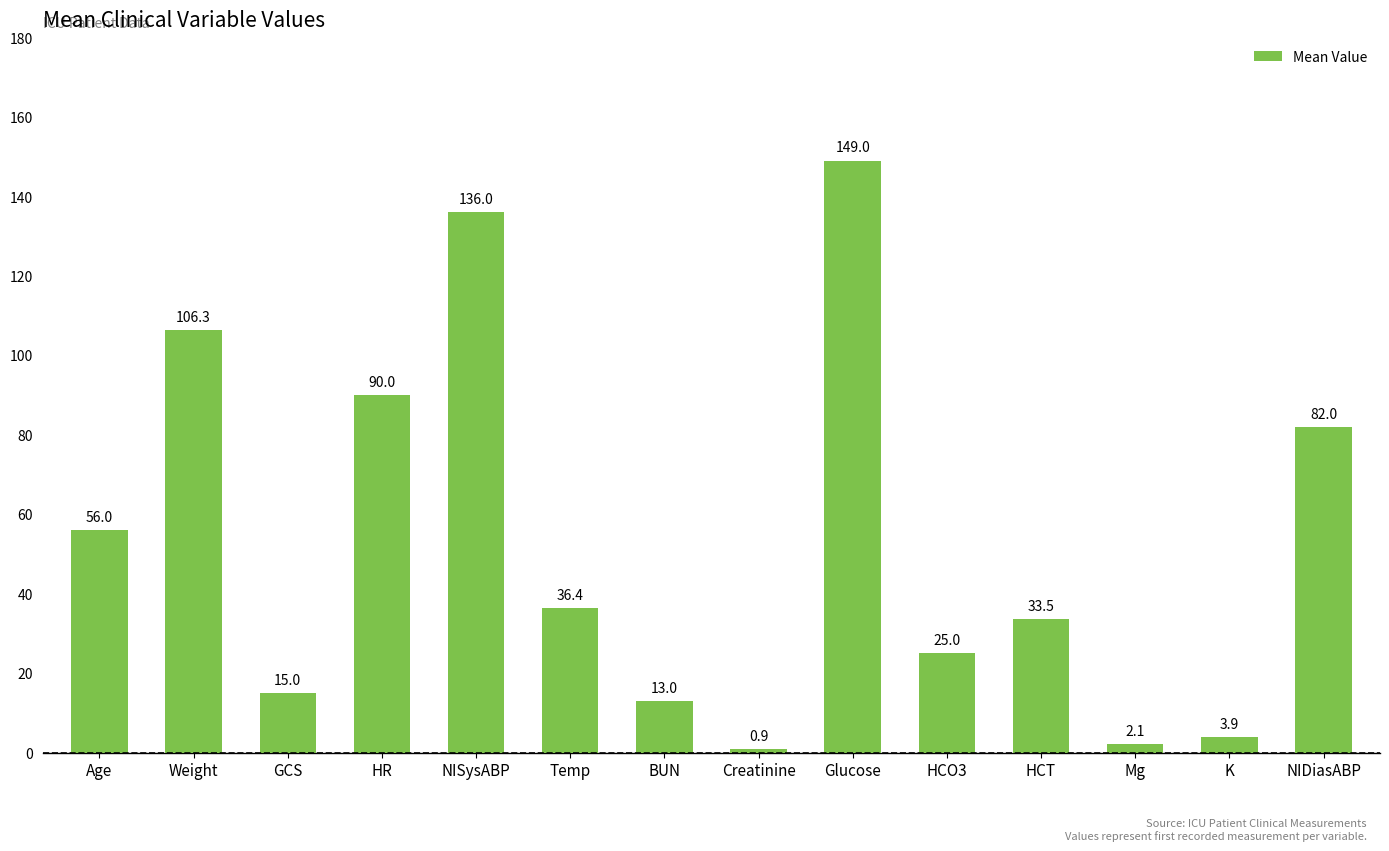

Where is the data nearest to the value 74?

NIDiasABP